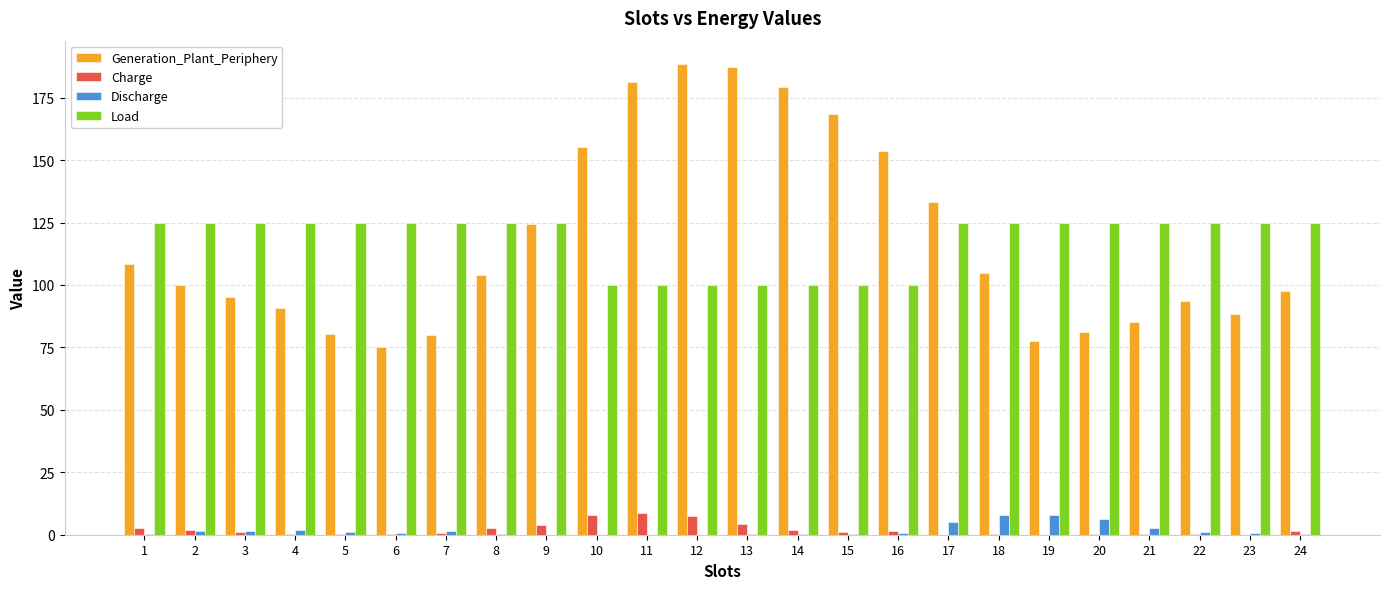

Count the number of data series in this chart.

4